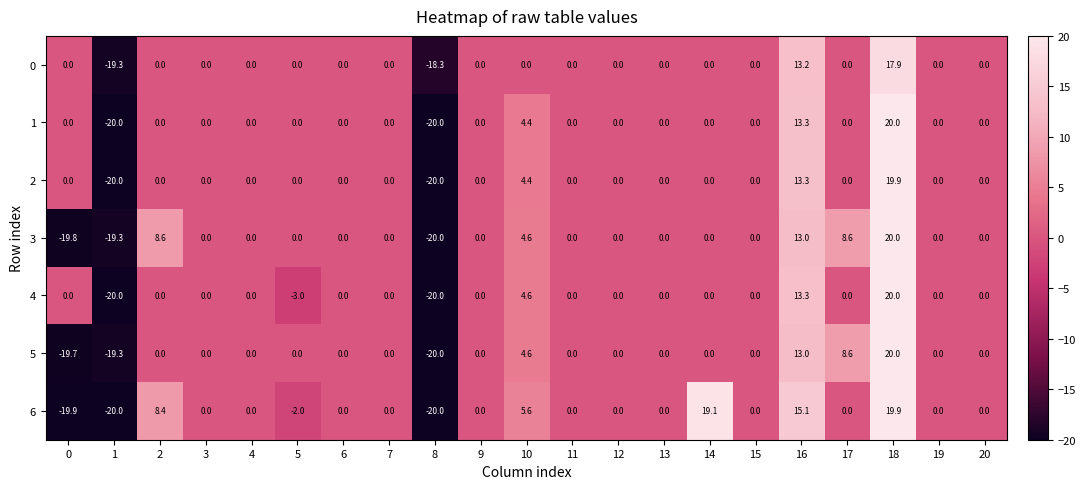

Count the number of categories in the chart.

21